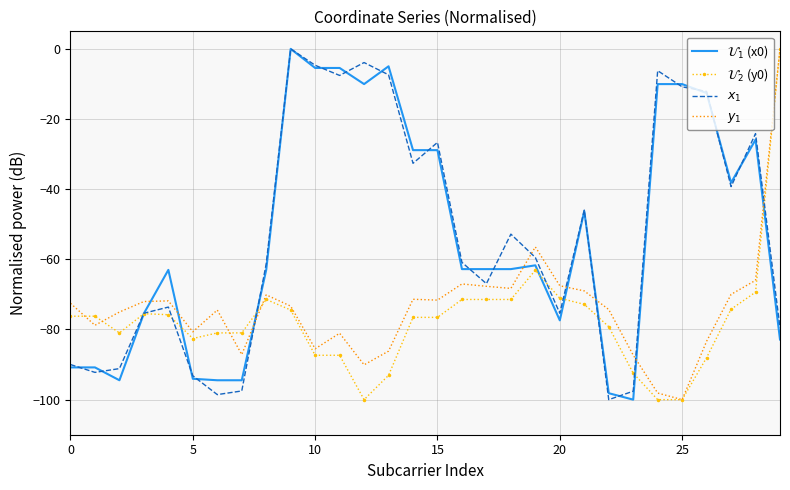

What is the minimum value shown in the chart?

-100.0